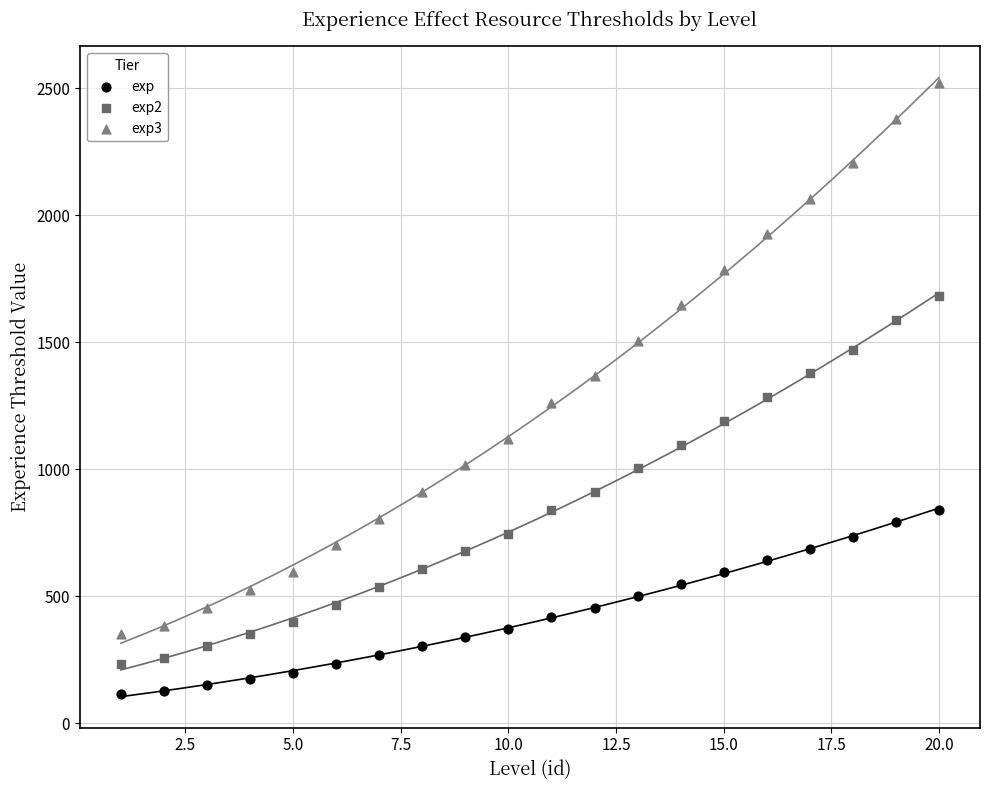

Which series reaches the minimum Y coordinate?

exp